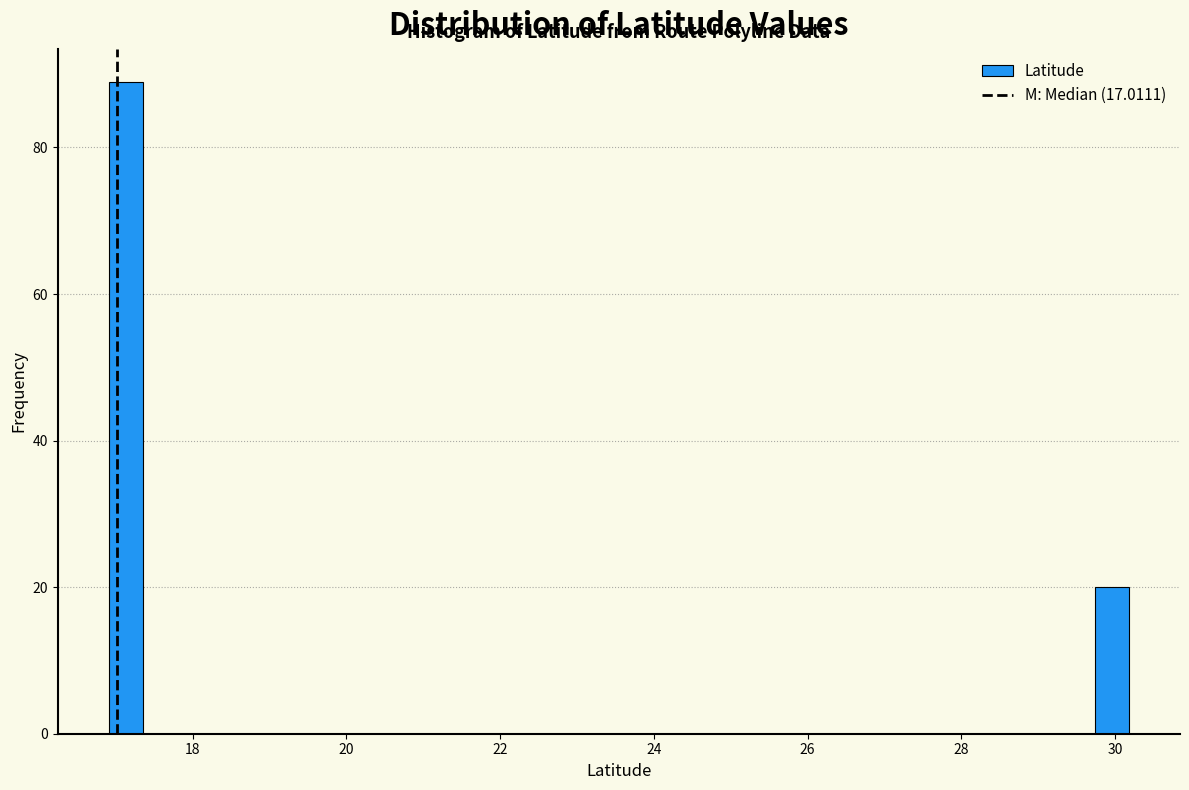

Read against the x-axis, roughly where is the centre of the tallest bar?

17.2